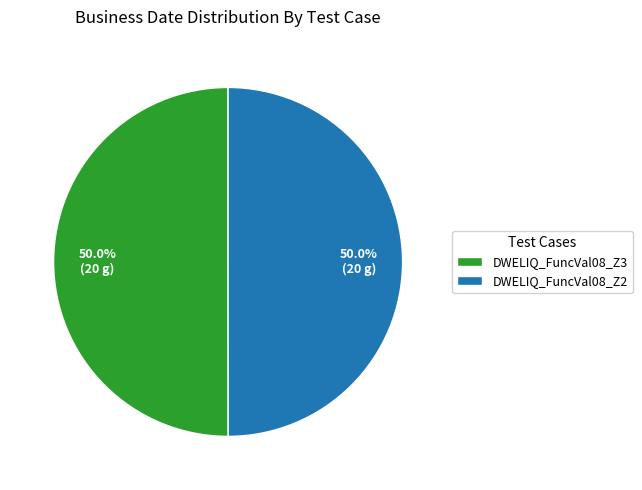

To the nearest percent, what portion does DWELIQ_FuncVal08_Z2 represent?

50%